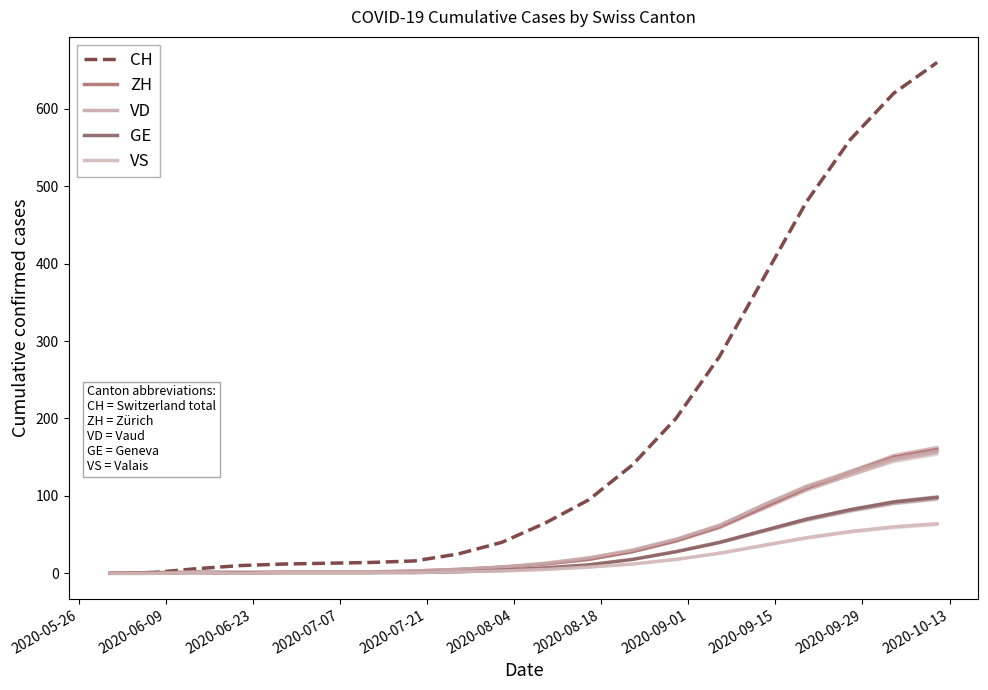

What is the difference between the maximum and minimum values in the GE series?

98